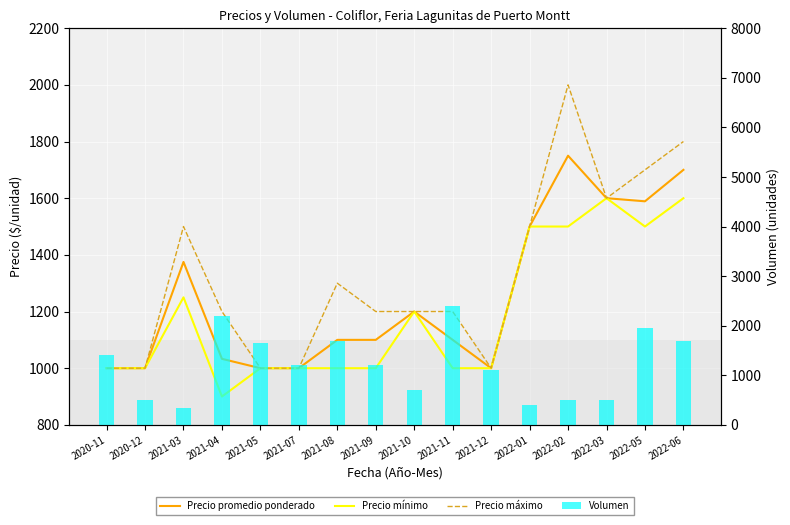

True or false: Volumen has a value of 500 at 2022-03.

True